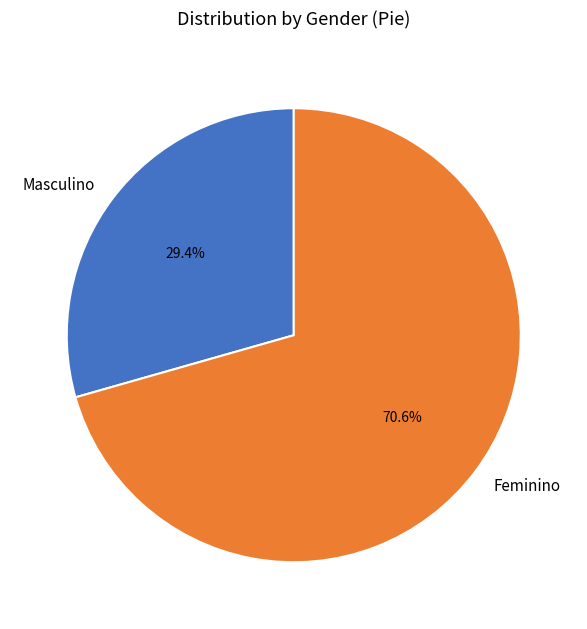

How many slices are in this pie chart?

2